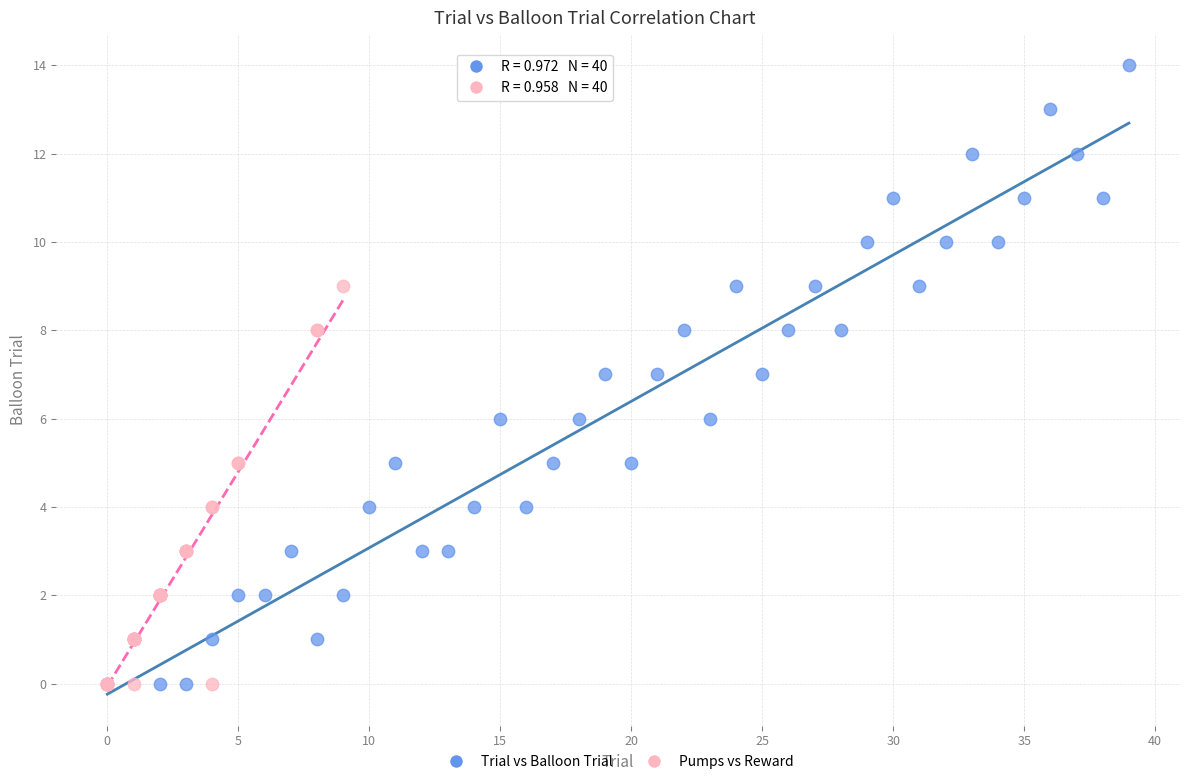

What are all the series names shown in the legend?

Trial vs Balloon Trial, Pumps vs Reward